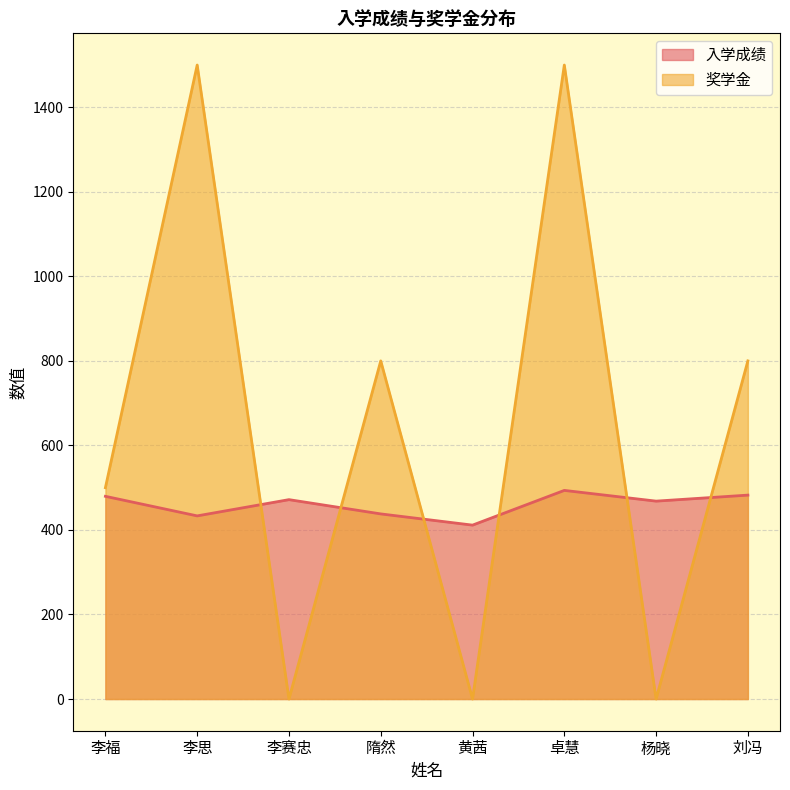

At which label is 奖学金 closest to 750?

隋然